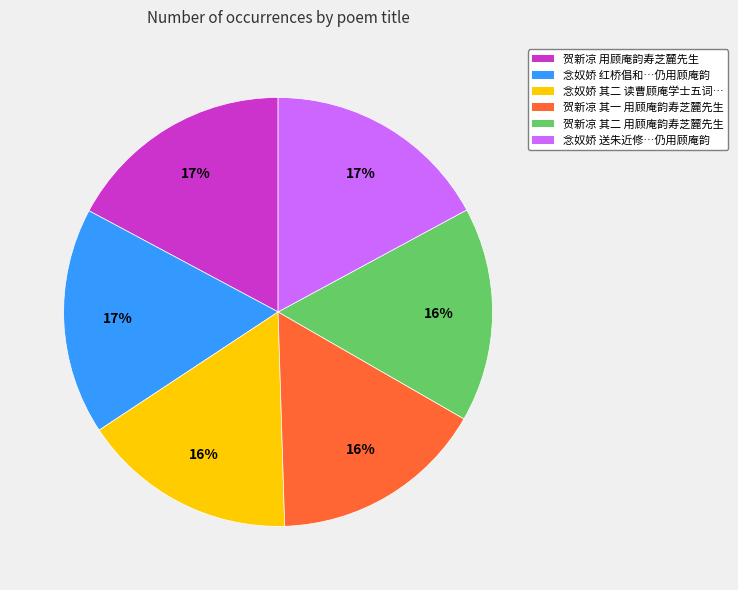

Is there any slice that represents more than half of the pie?

No